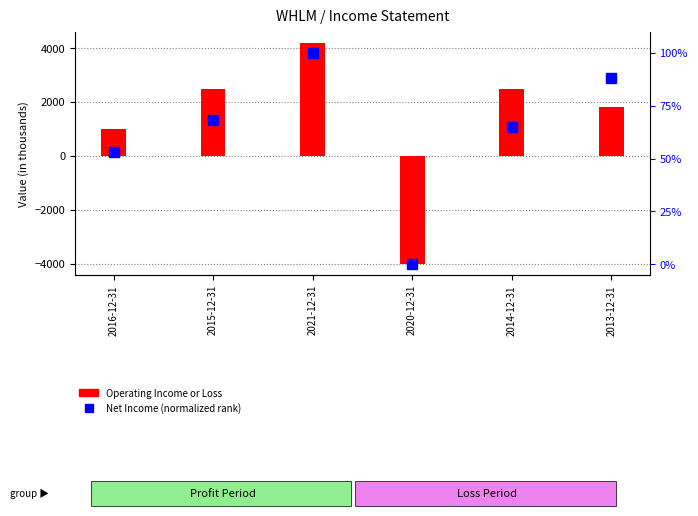

What is the value of the Net Income (percentile rank) bar at the 5th from the left?

64.9